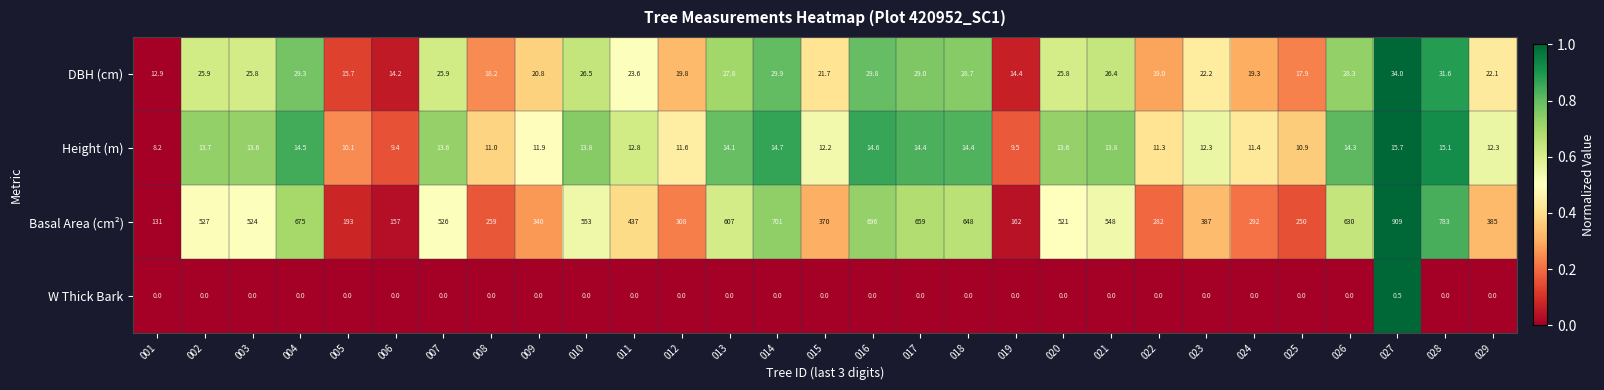

Where is Basal Area (cm²) nearest to the value 520?

020